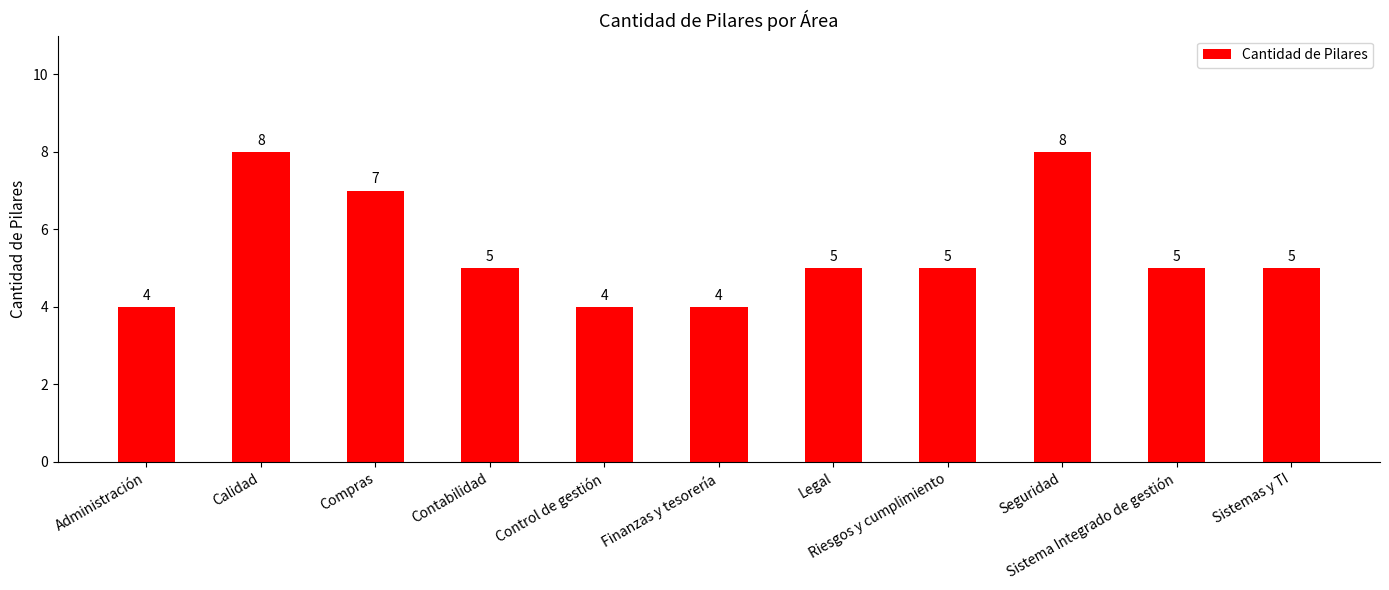

What is the difference between the maximum and minimum values?

4